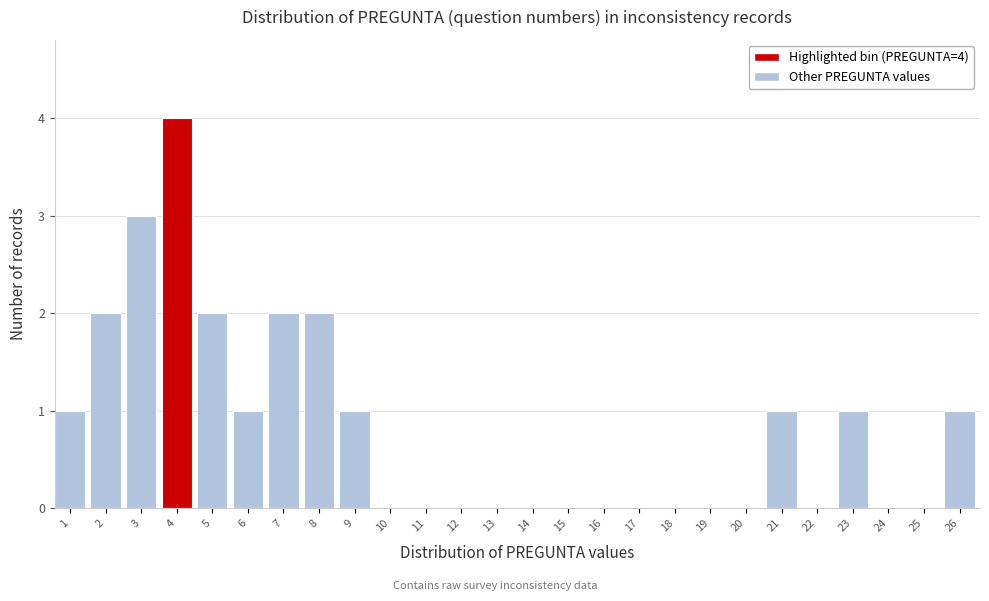

Reading right to left, list all the values displayed in this chart.

26=1	25=0	24=0	23=1	22=0	21=1	20=0	19=0	18=0	17=0	16=0	15=0	14=0	13=0	12=0	11=0	10=0	9=1	8=2	7=2	6=1	5=2	4=4	3=3	2=2	1=1